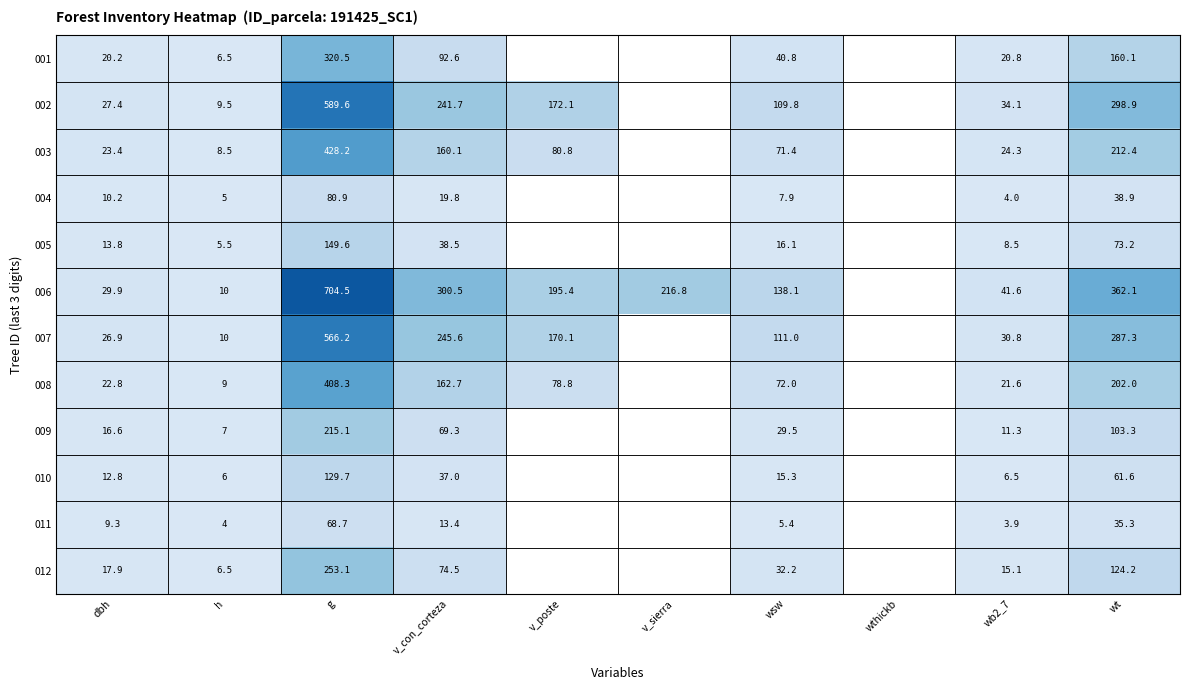

What is the total value across all series at wt?

1959.3